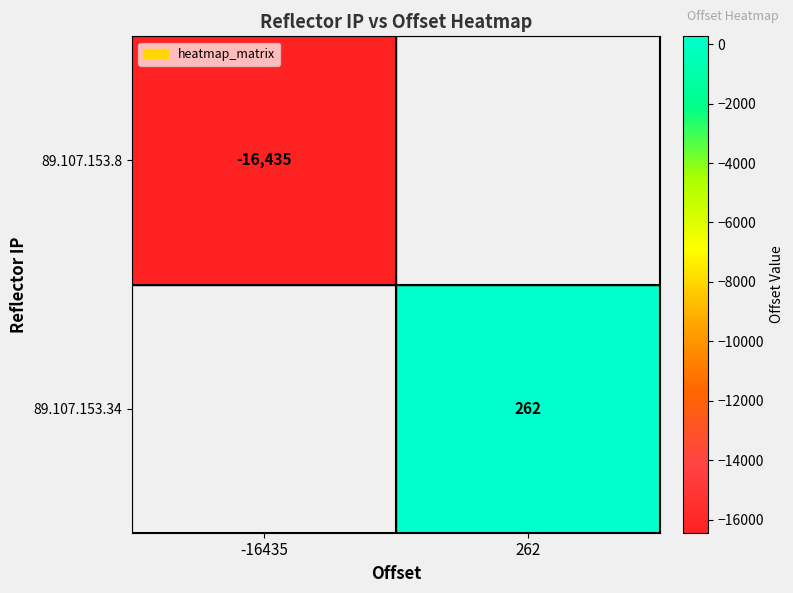

Is it true that 89.107.153.34 equals 127.7 at 262?

False